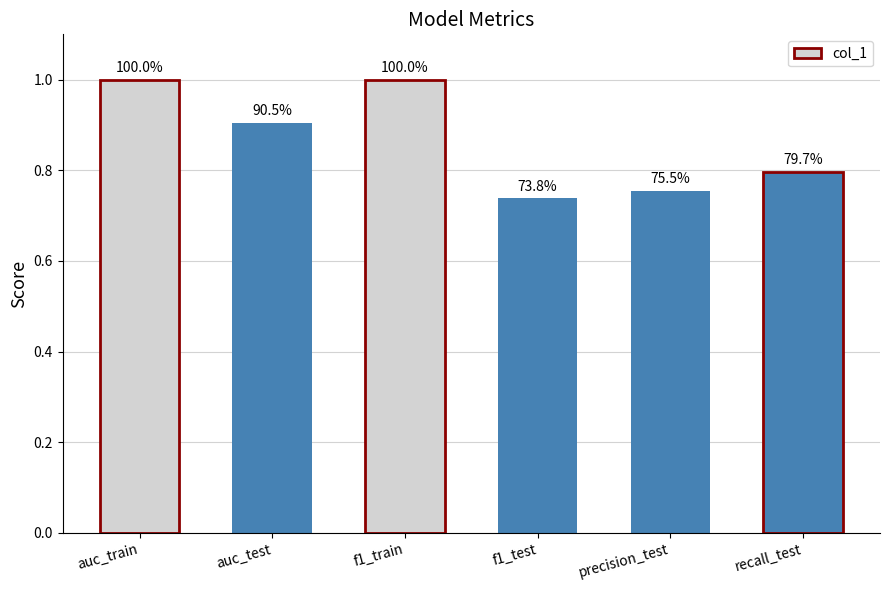

Reading left to right, list all the values displayed in this chart.

1.0	0.9	1.0	0.7	0.8	0.8